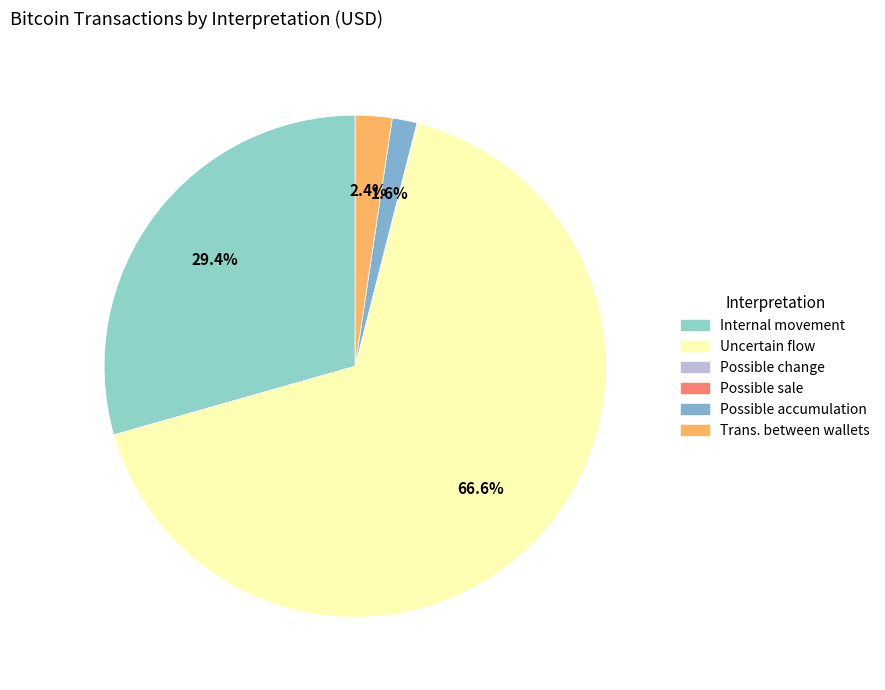

Do Possible change and Uncertain flow together represent more than half of the pie?

Yes